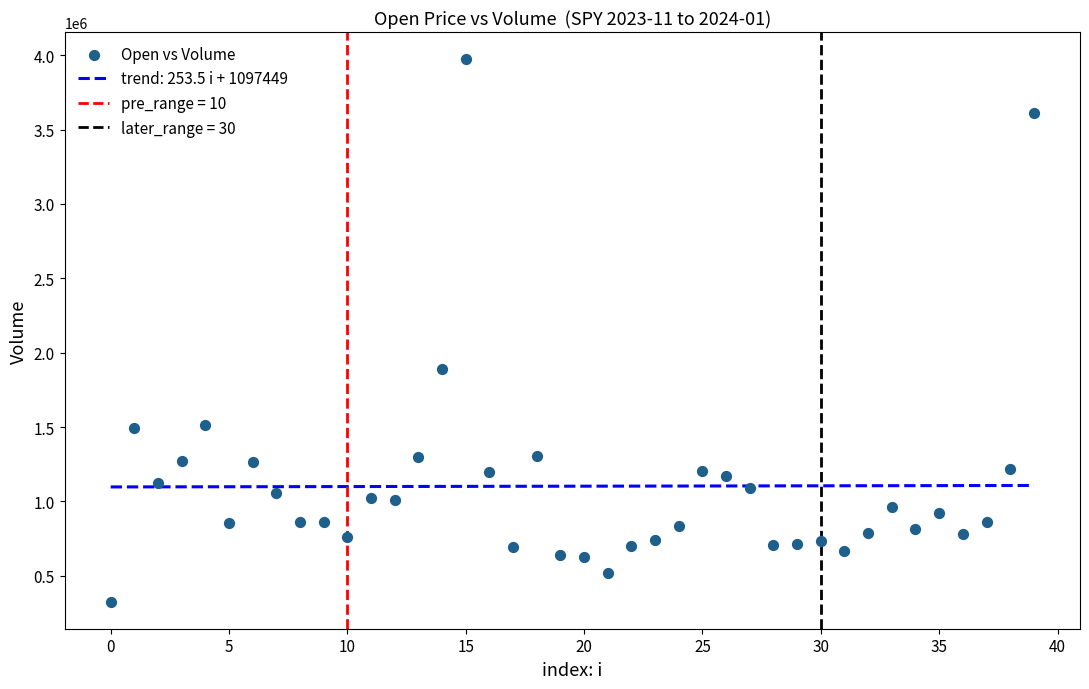

What Y value in the scatter plot is closest to 2150000?

1891000